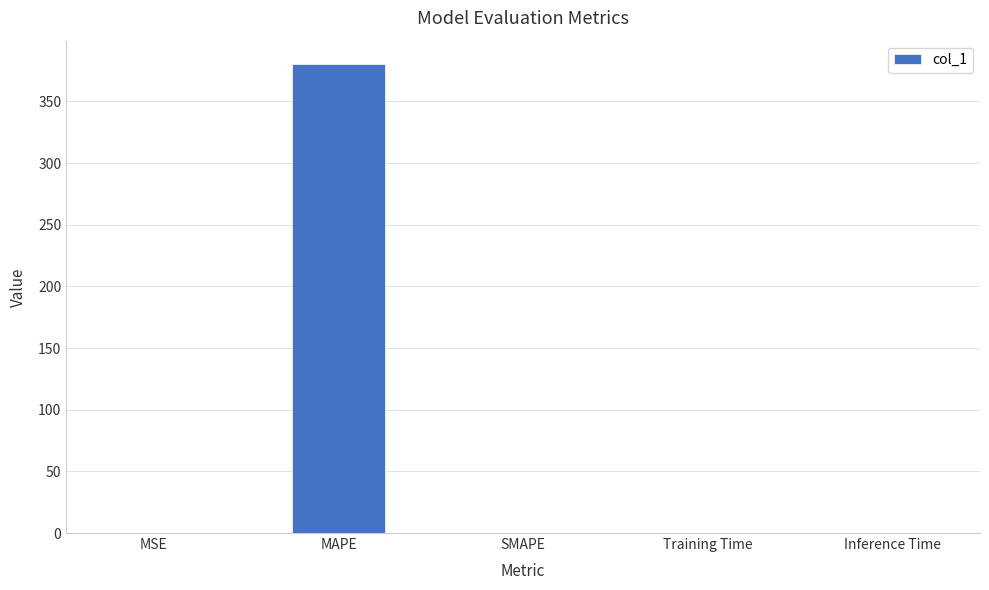

Which label corresponds to the largest value in the chart?

MAPE